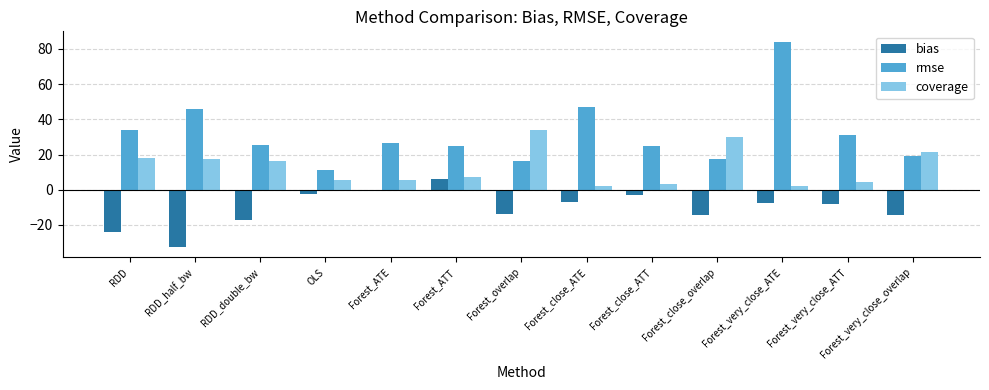

What is the value of the coverage bar at the 4th from the left?

5.4